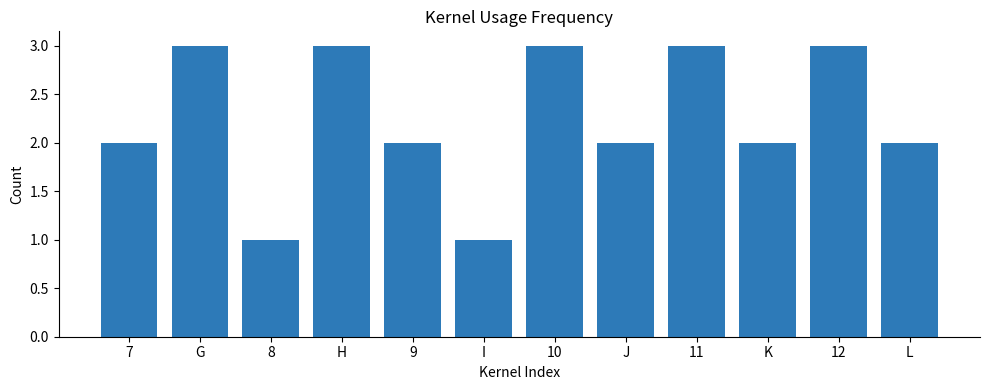

The chart shows a value of 2 at 7. True or false?

True